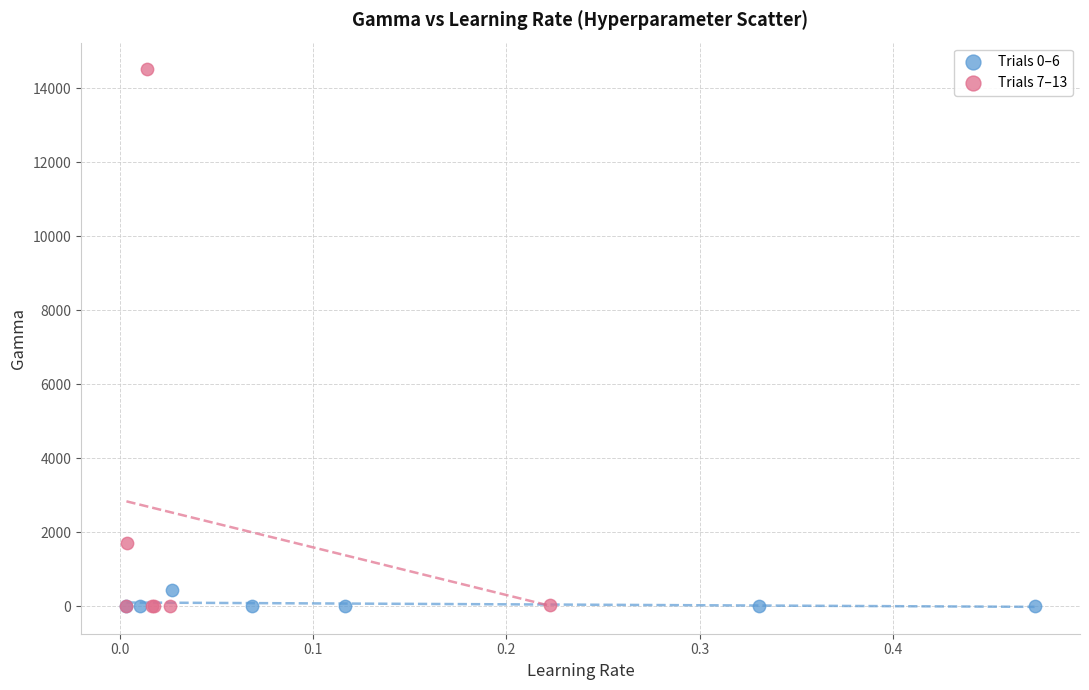

Which series reaches the maximum Y coordinate?

Trials 7–13